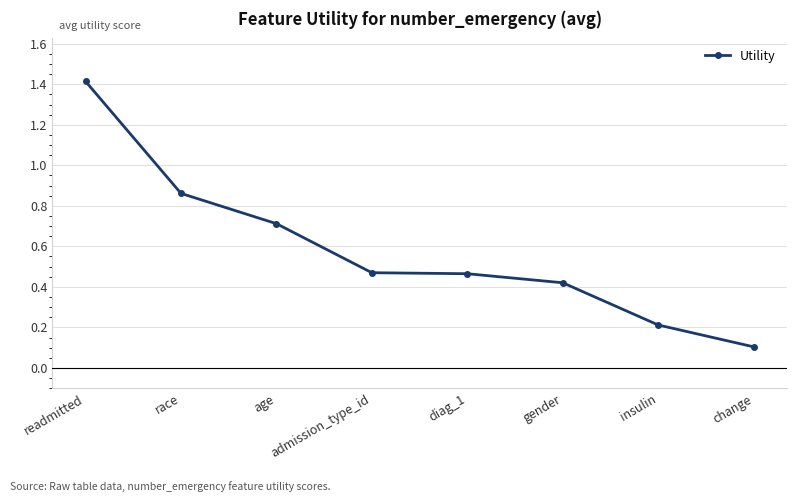

What is the sum of the values at insulin and readmitted?

1.6